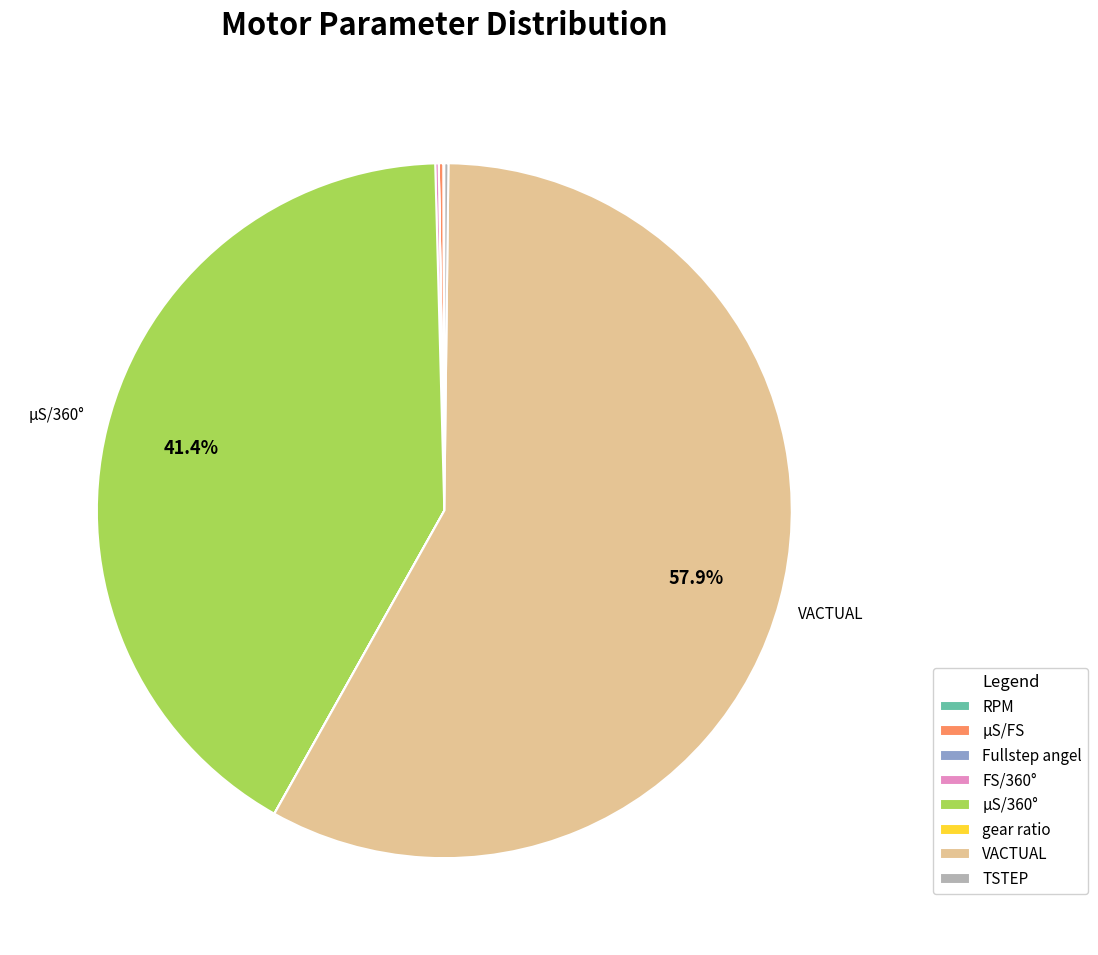

What is the majority slice?

VACTUAL